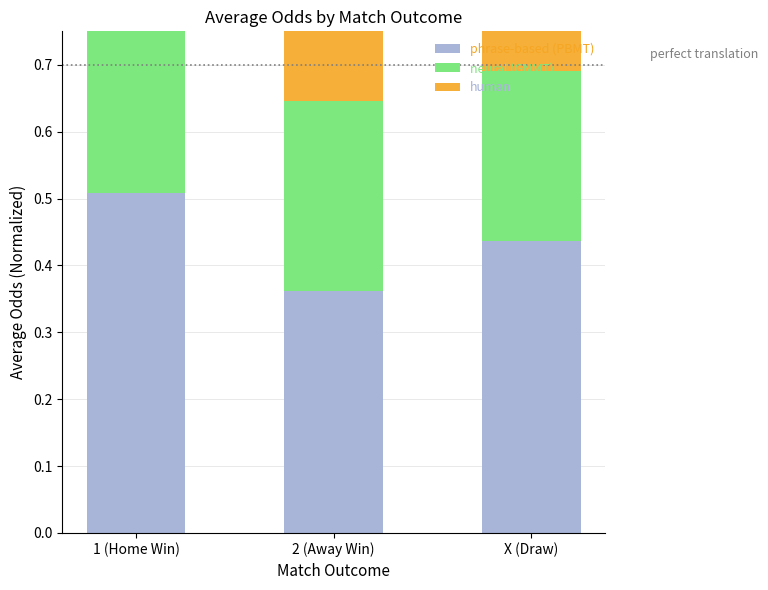

Where is phrase-based (PBMT) nearest to the value 0?

2 (Away Win)